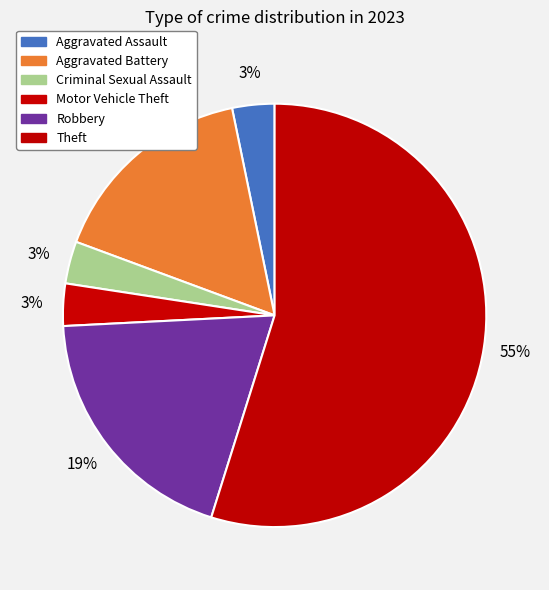

Is there any slice that represents more than half of the pie?

Yes